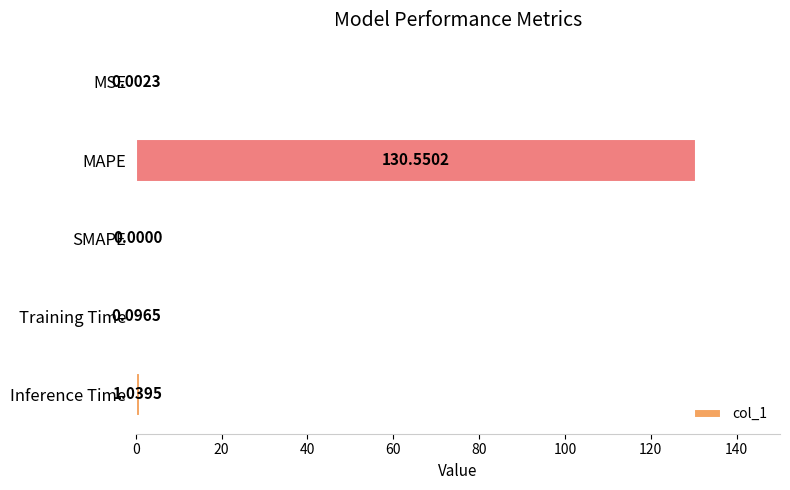

How many data points are above 0?

4